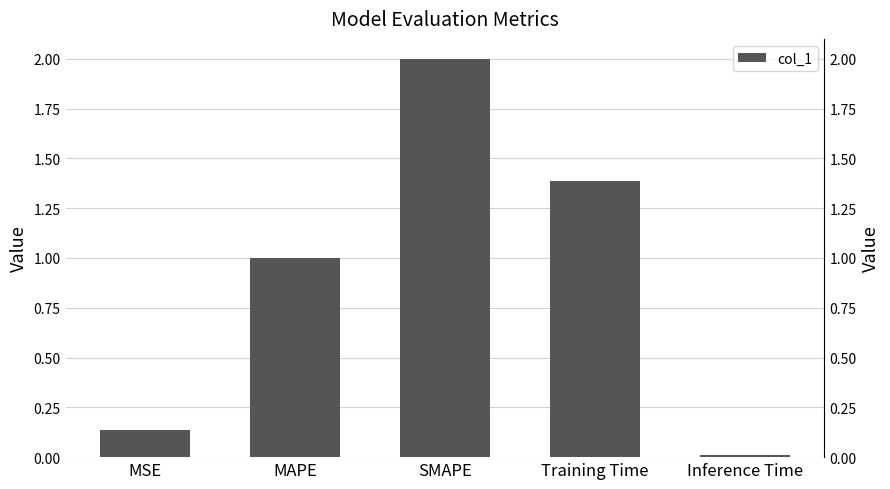

Which has a higher value, SMAPE or MAPE?

SMAPE